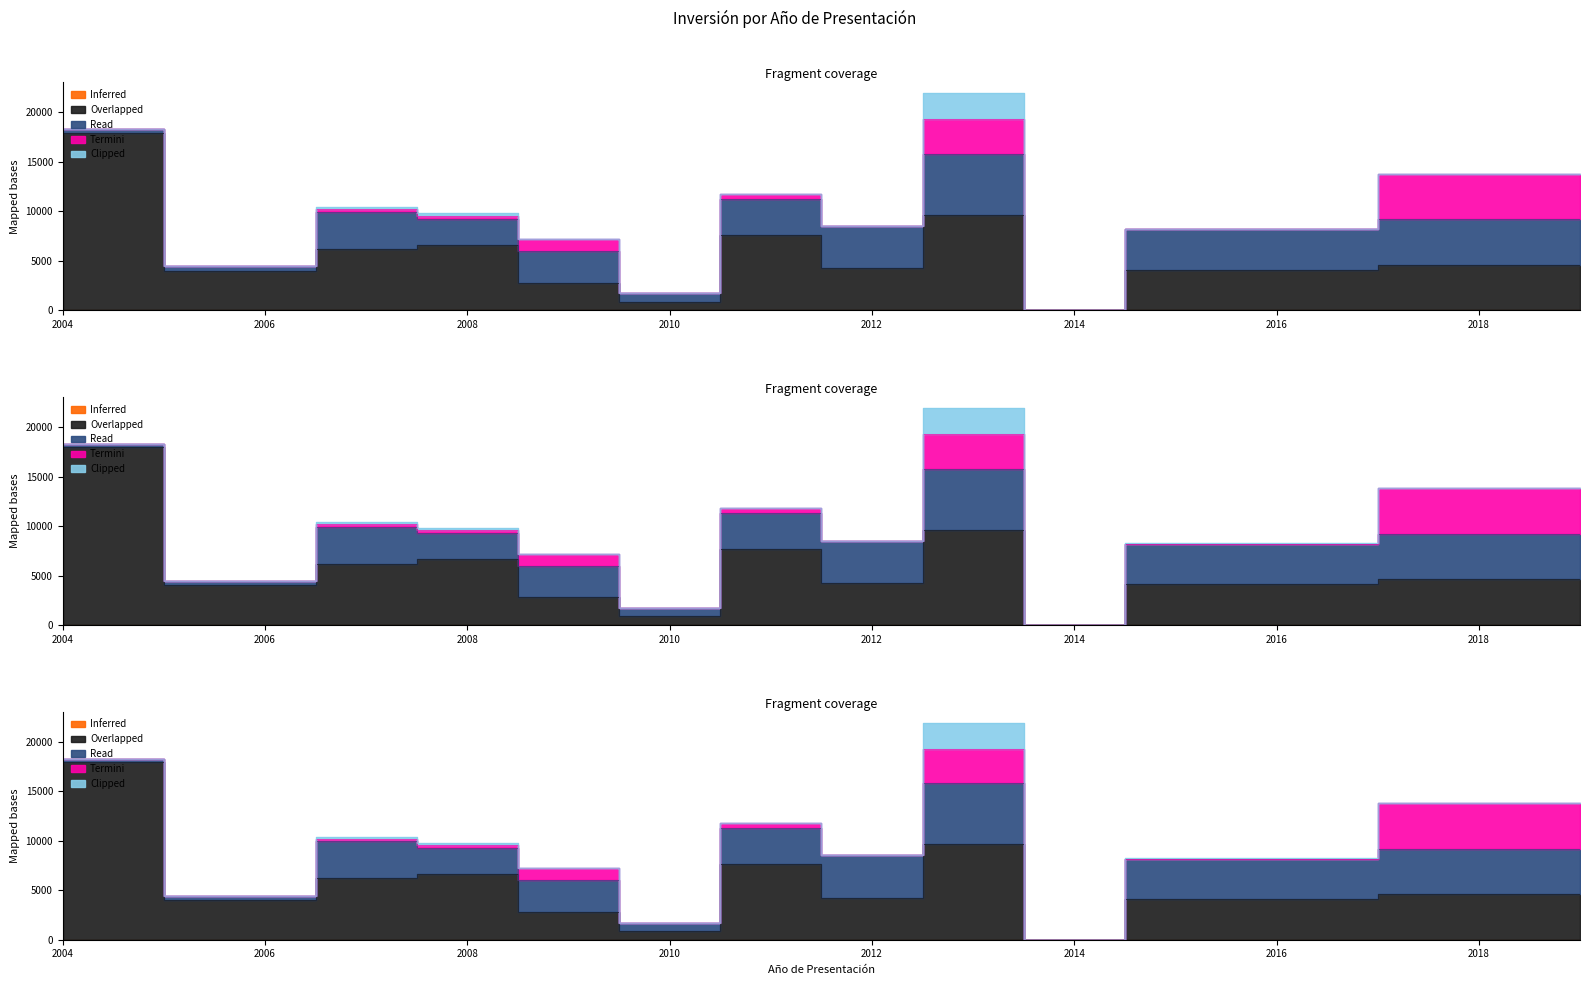

Reading left to right, list all the values displayed in this chart.

Inferred: 0=0	1=0	2=0	3=0	4=0	5=0	6=0	7=0	8=0	9=0	10=0	11=0
Overlapped: 0=17950	1=4000	2=6200	3=6634	4=2800	5=870	6=7639	7=4260	8=9650	9=0	10=4119	11=4600
Read: 0=350	1=450	2=3727	3=2634	4=3200	5=870	6=3639	7=4260	8=6150	9=0	10=4074	11=4600
Termini: 0=0	1=0	2=300	3=300	4=1200	5=0	6=500	7=0	8=3500	9=0	10=0	11=4600
Clipped: 0=0	1=0	2=200	3=250	4=0	5=0	6=0	7=0	8=2650	9=0	10=45	11=0